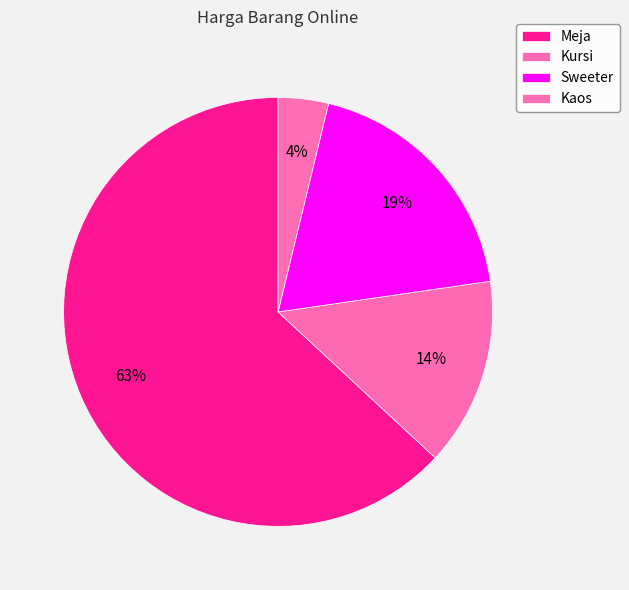

What is the largest slice in the pie chart?

Meja